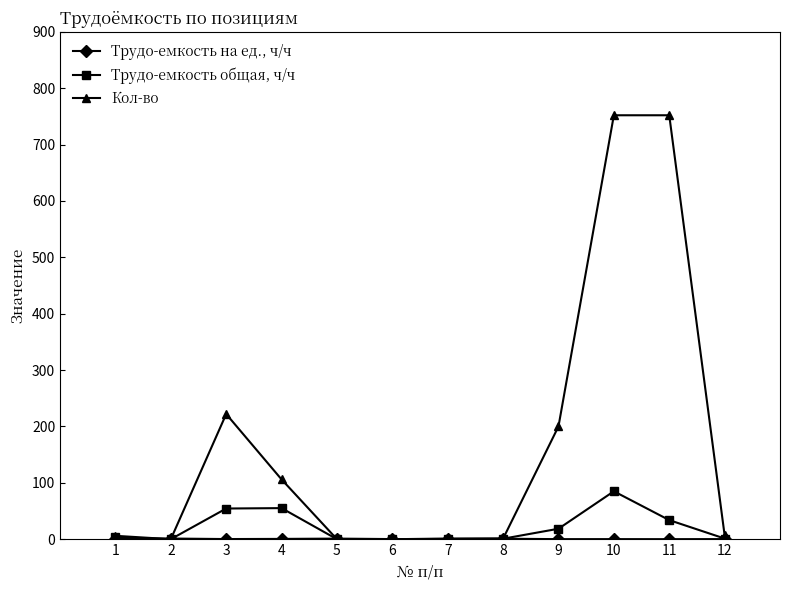

Which series has the largest range (max minus min)?

Кол-во